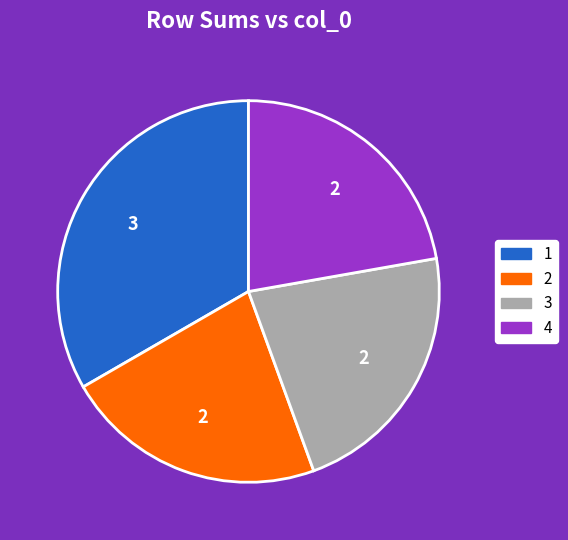

What is the largest slice in the pie chart?

1